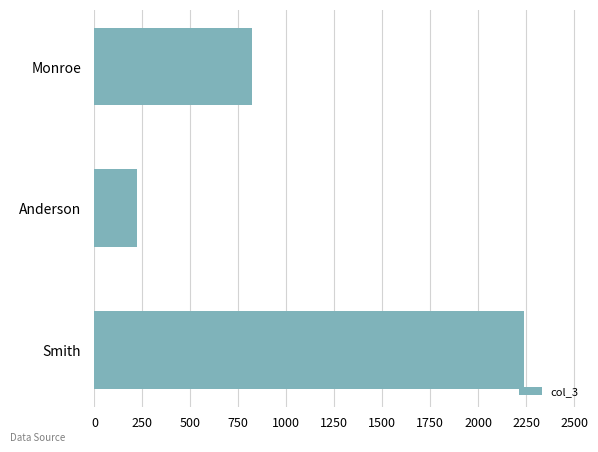

At which label is the value closest to 1231?

Monroe